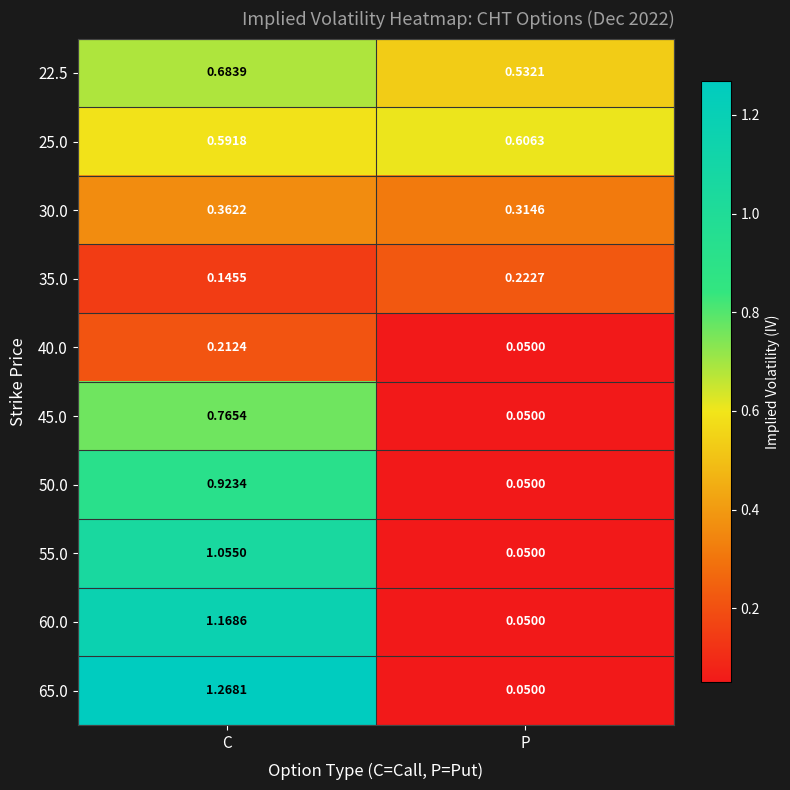

At which category does the chart reach its minimum across all series?

P